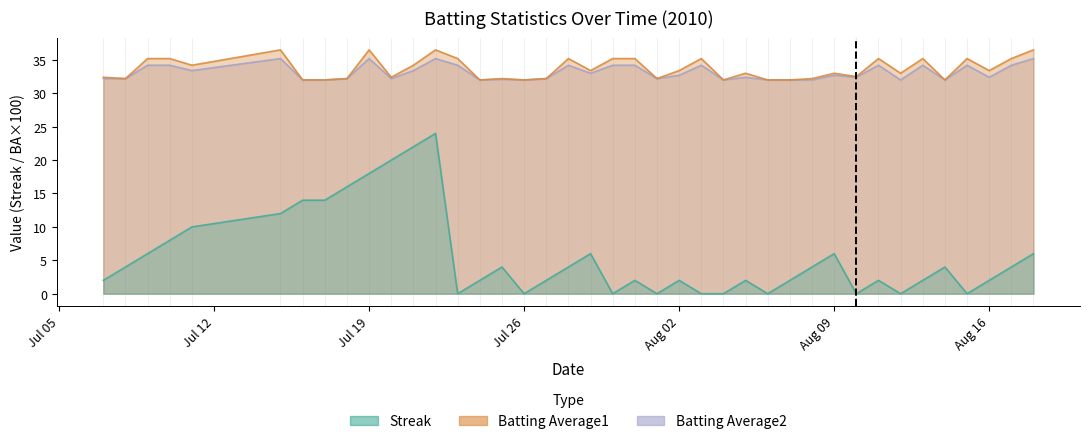

The Batting Average1 series shows 48.3 at 2010-07-25. True or false?

False